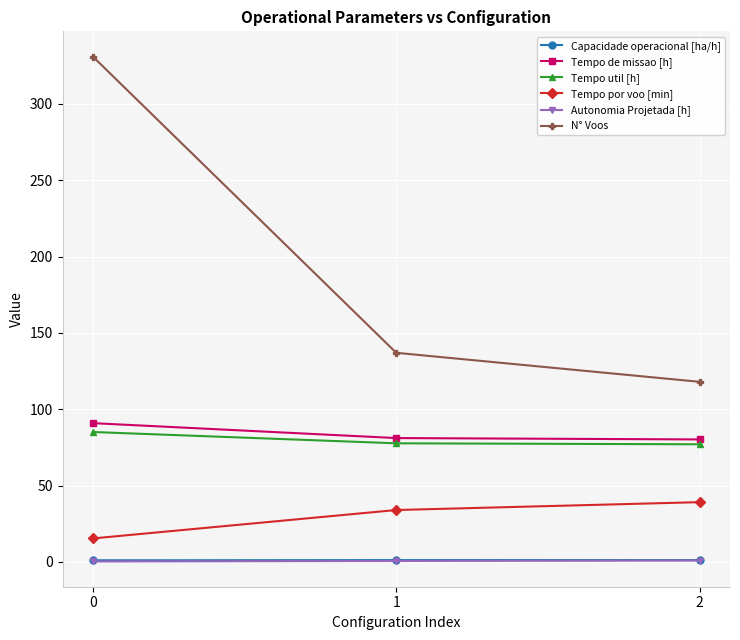

Is the value of Tempo por voo [min] at 1 greater than the value of Tempo util [h] at 0?

No